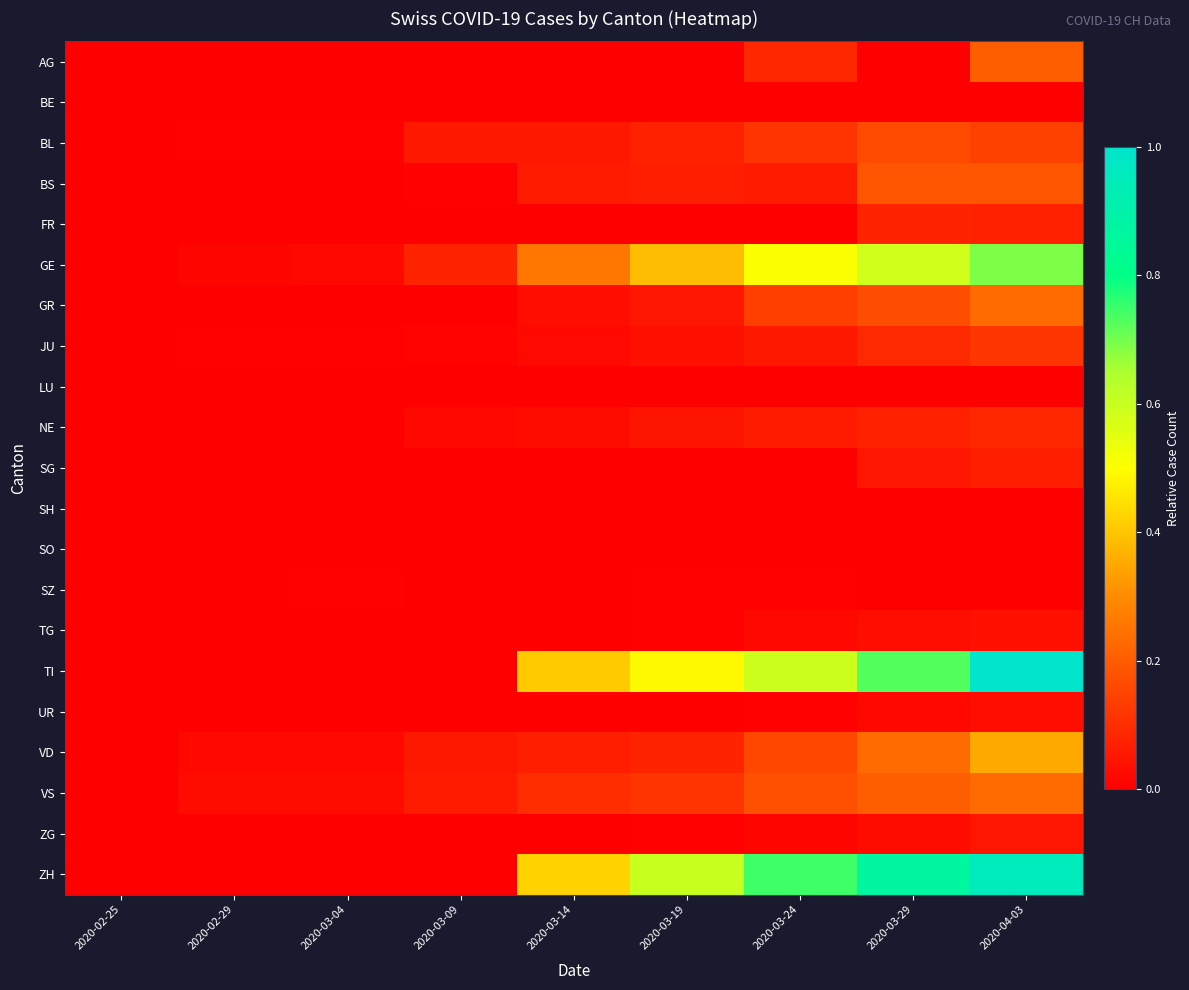

How many distinct data groups are displayed?

21